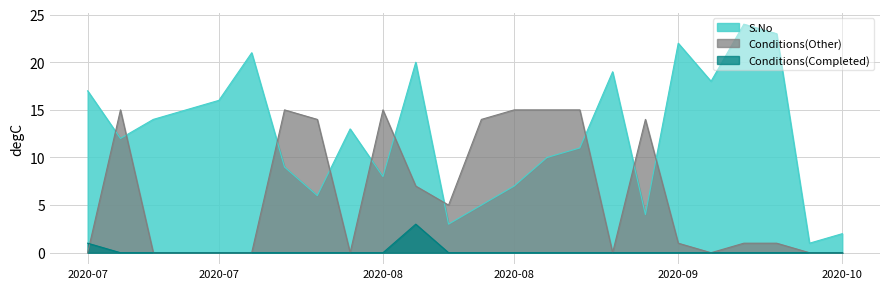

Does the chart have visible grid lines?

Yes